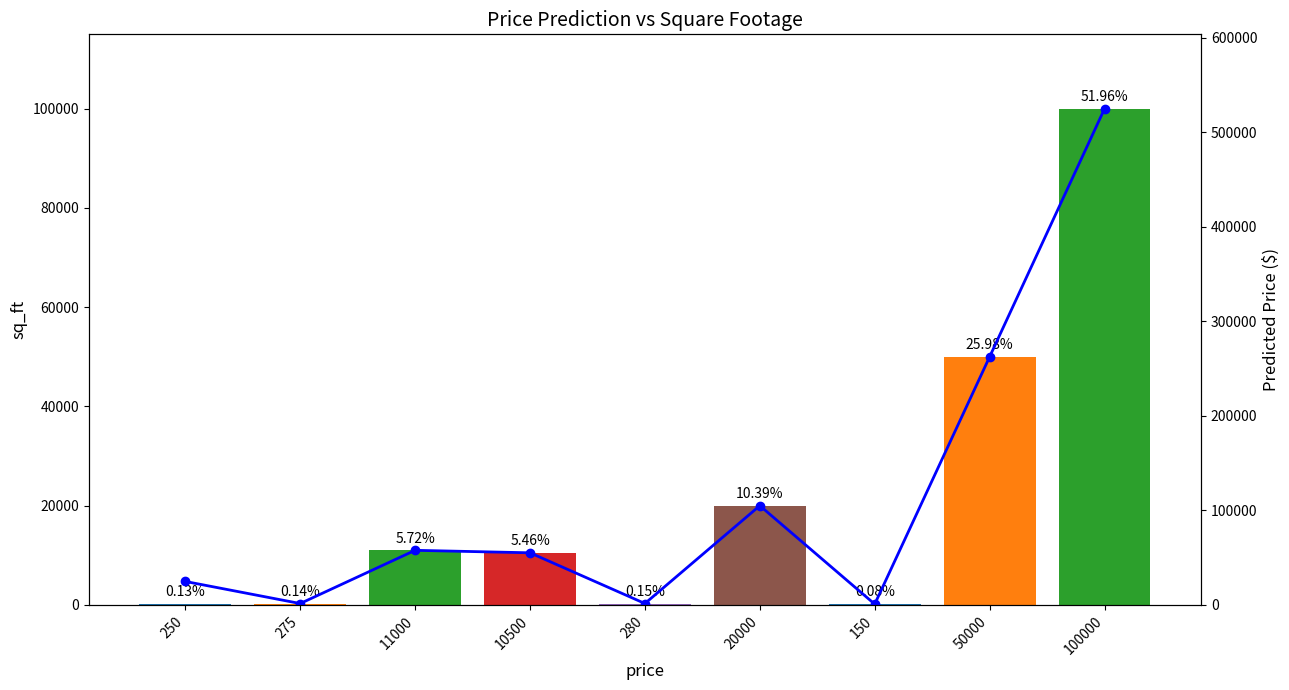

What are all the series names shown in the legend?

sq_ft, Predicted Price ($)